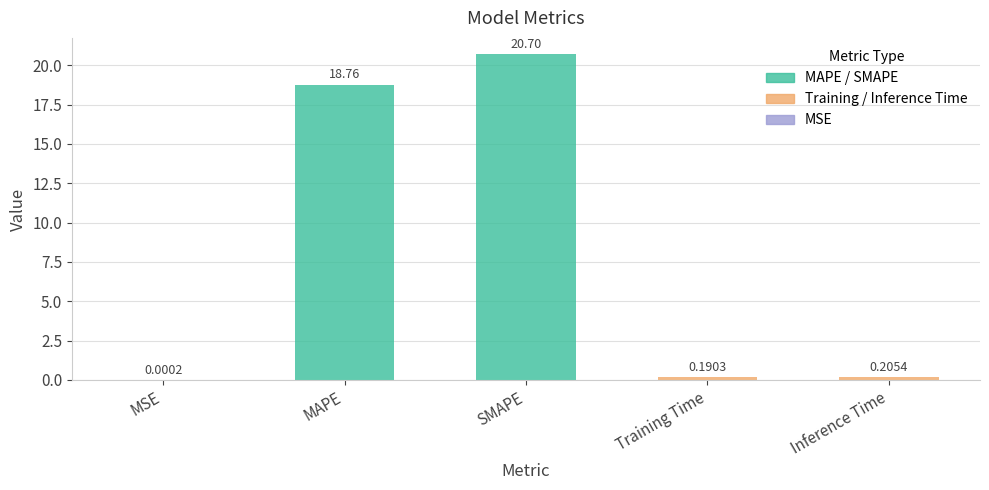

What is the change in value from MAPE to SMAPE?

+1.9